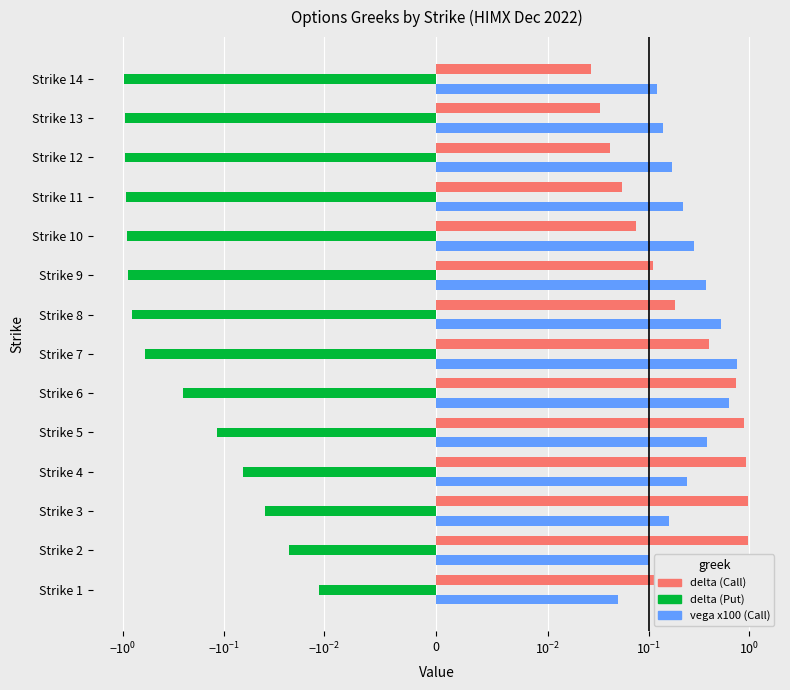

What is the minimum value shown in the chart?

-1.0